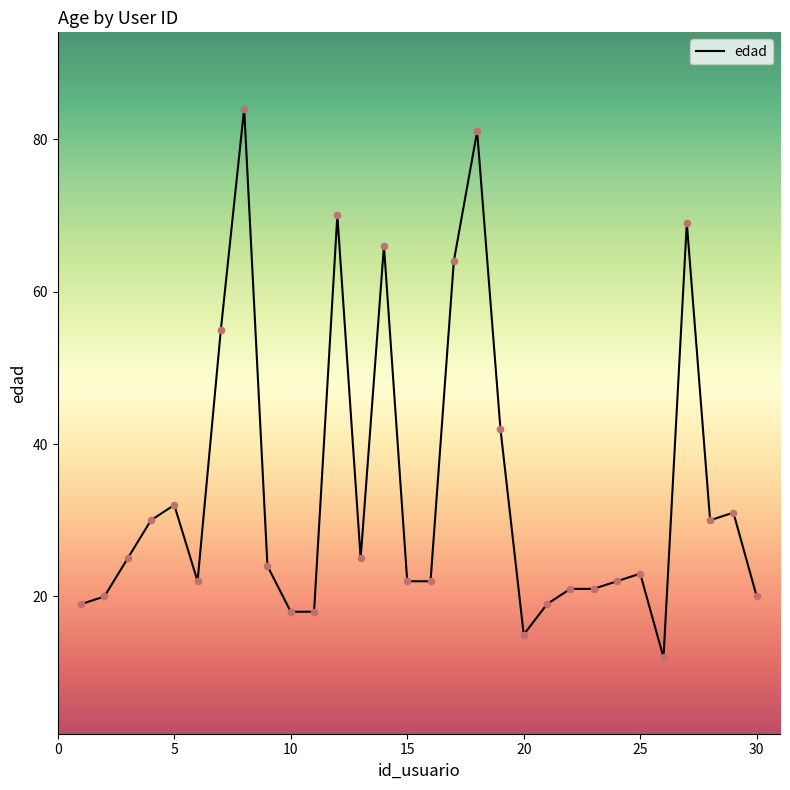

What is the difference between the maximum and minimum values?

72